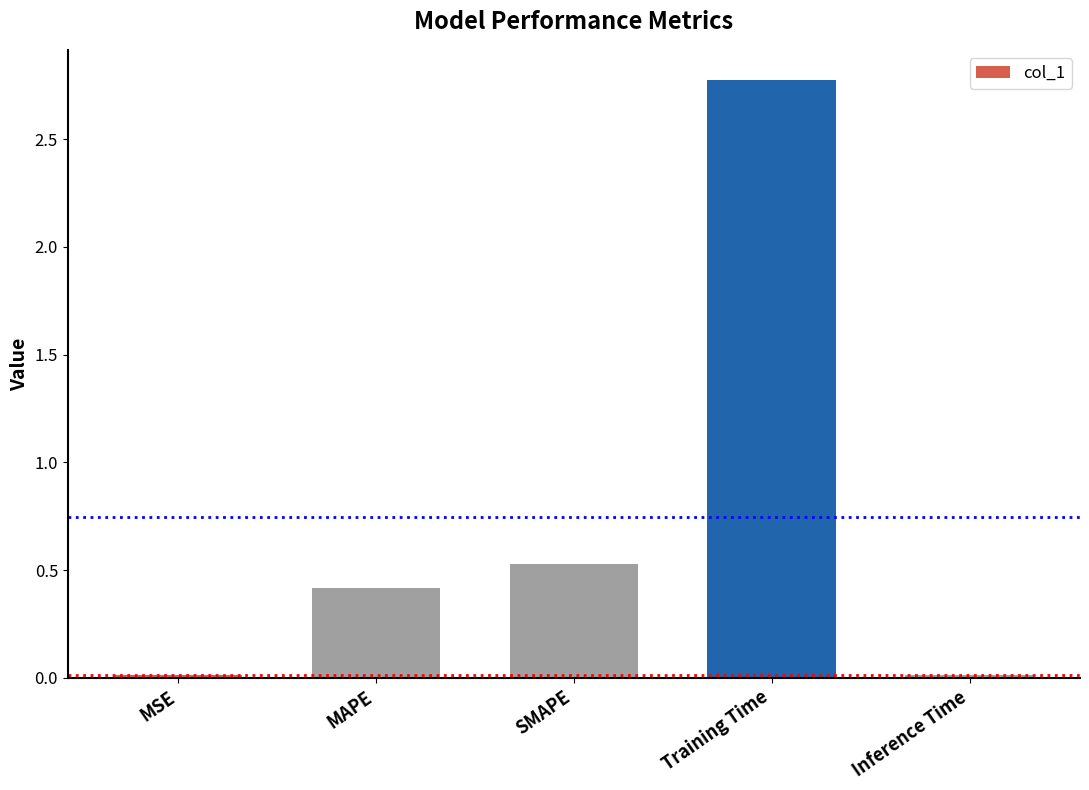

What is the maximum value shown in the chart?

2.8